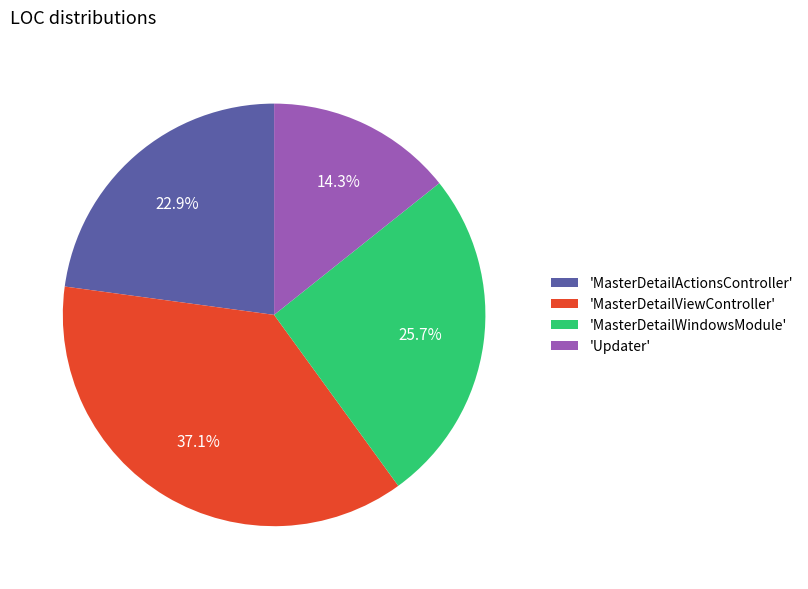

How many segments does this pie chart have?

4